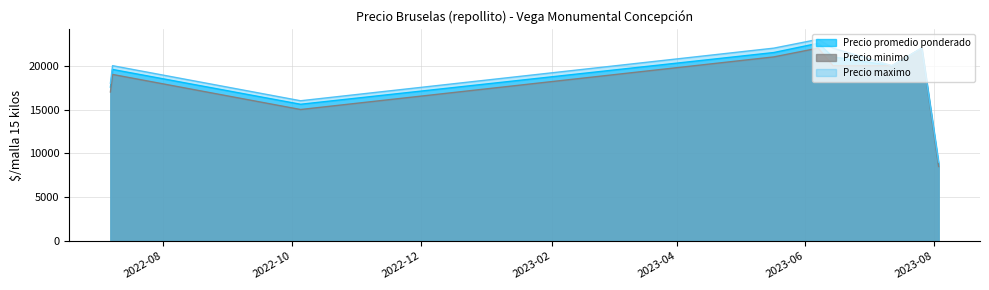

Reading right to left, transcribe all the data shown in this chart.

Precio promedio ponderado: 2023-05-17=21500	2023-06-14=21000	2022-10-05=15600	2023-07-26=22000	2022-07-07=17556	2022-07-08=19571	2023-08-03=8800	2023-07-12=20000	2023-06-07=22556
Precio minimo: 2023-05-17=21000	2023-06-14=20000	2022-10-05=15000	2023-07-26=22000	2022-07-07=17000	2022-07-08=19000	2023-08-03=8500	2023-07-12=20000	2023-06-07=22000
Precio maximo: 2023-05-17=22000	2023-06-14=22000	2022-10-05=16000	2023-07-26=22000	2022-07-07=18000	2022-07-08=20000	2023-08-03=9000	2023-07-12=20000	2023-06-07=23000